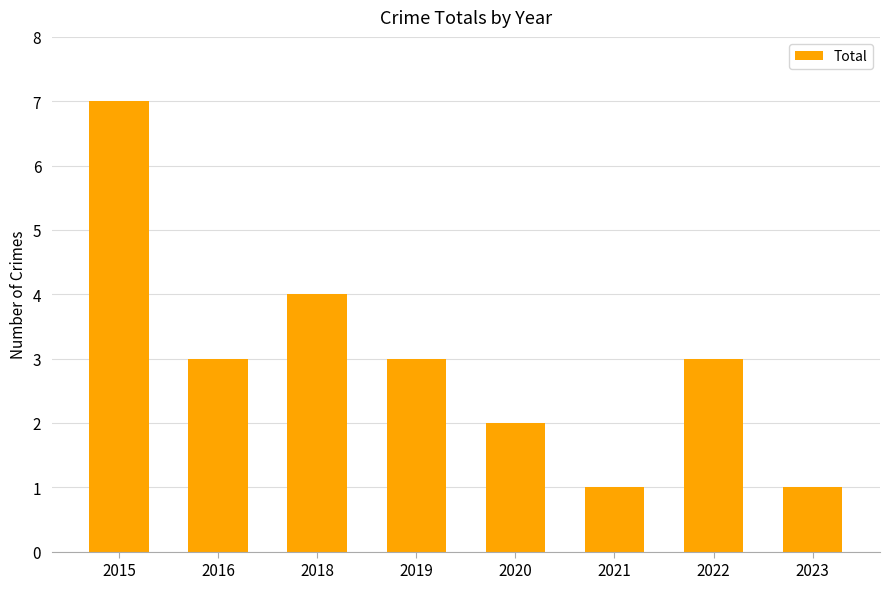

Where is the data nearest to the value 4?

2018